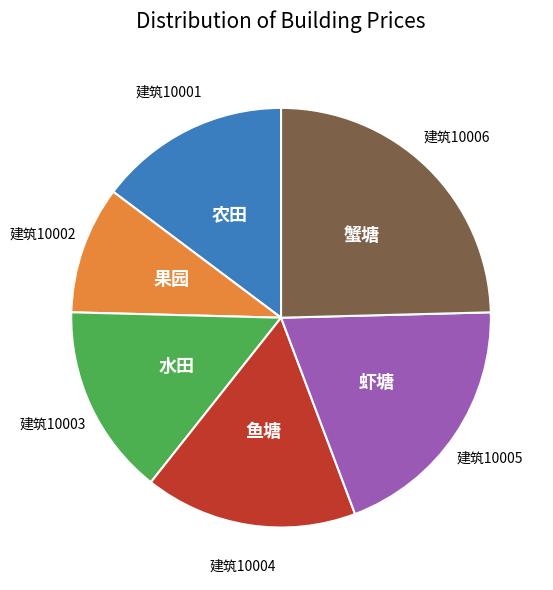

How many slices are in this pie chart?

6